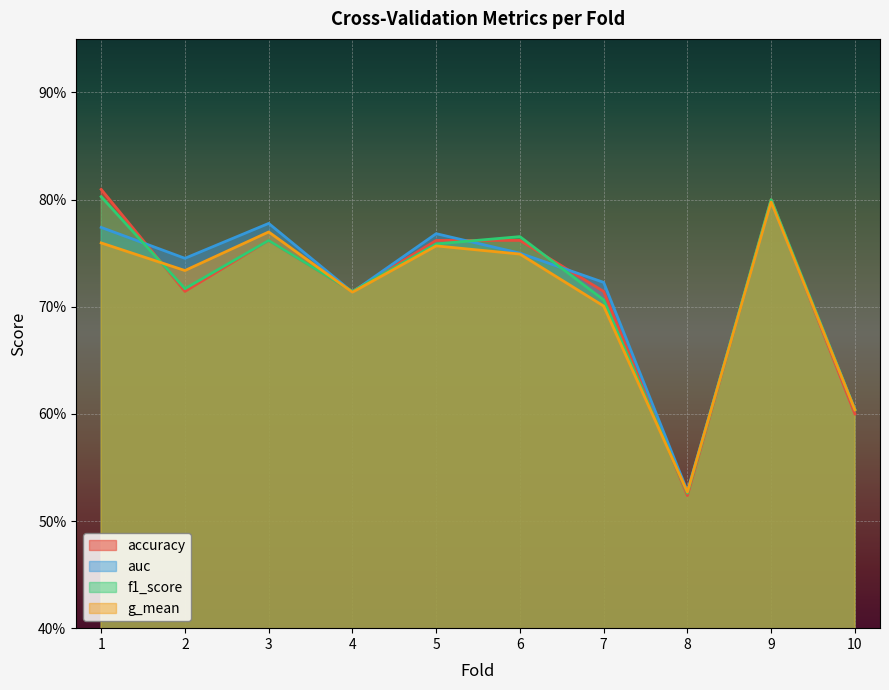

Where is the first local maximum for g_mean?

3